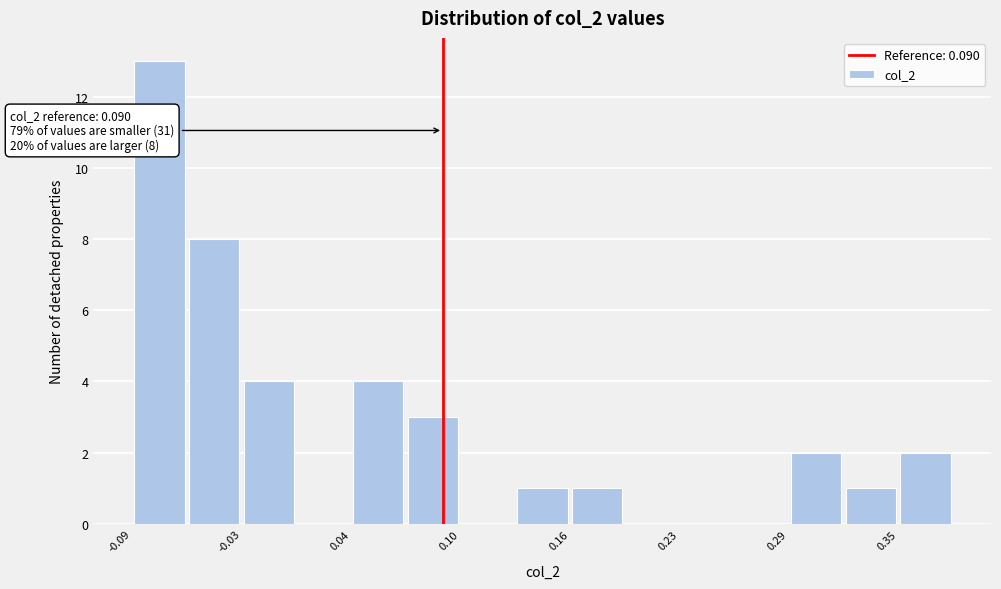

Read against the x-axis, roughly where is the centre of the tallest bar?

-0.07